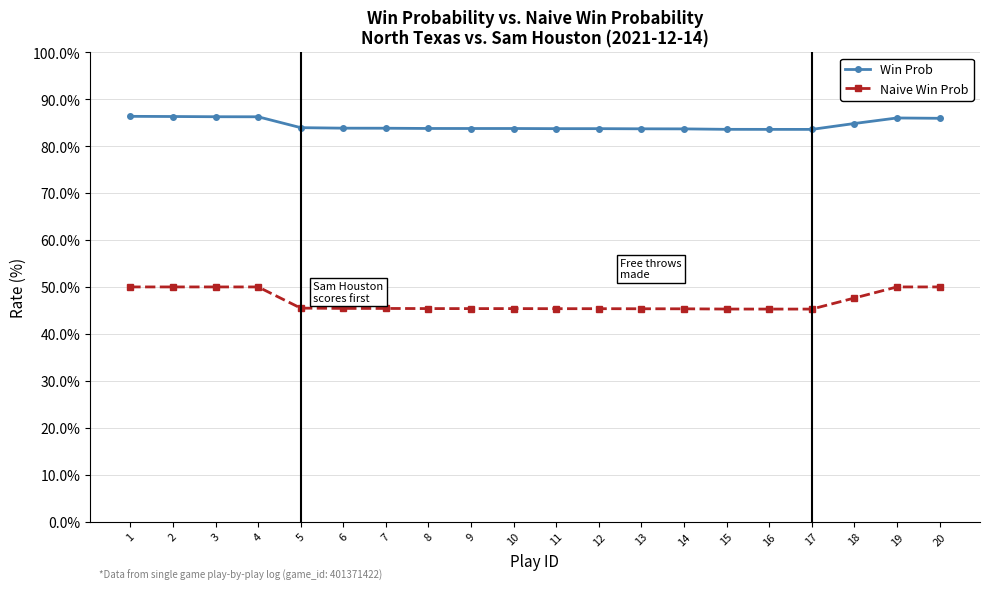

True or false: Naive Win Prob and Win Prob cross at least once.

False